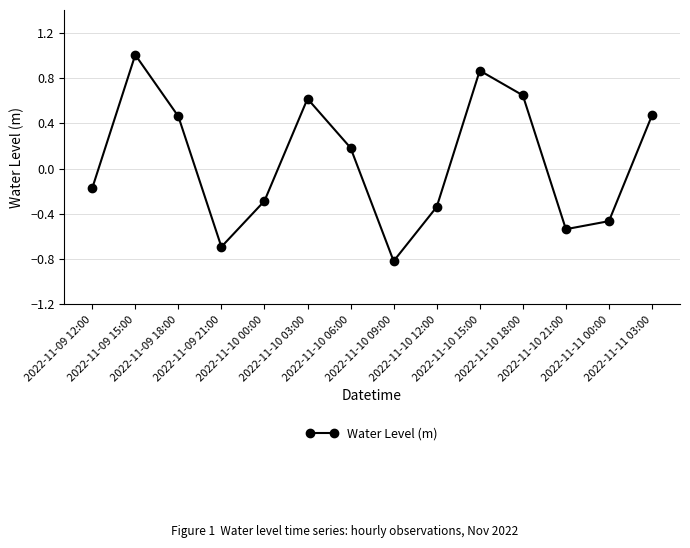

At which category does the chart reach its peak across all series?

2022-11-09 15:00